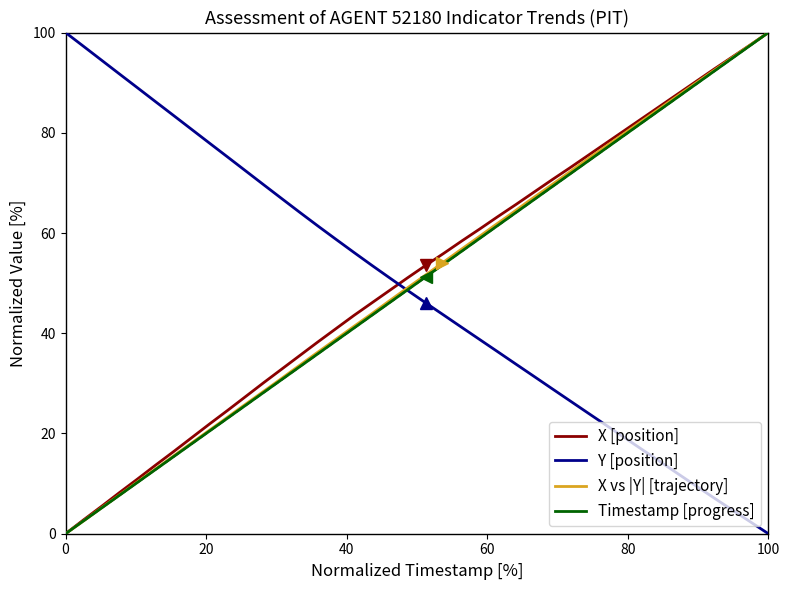

At which label does Y [position] reach its minimum?

100